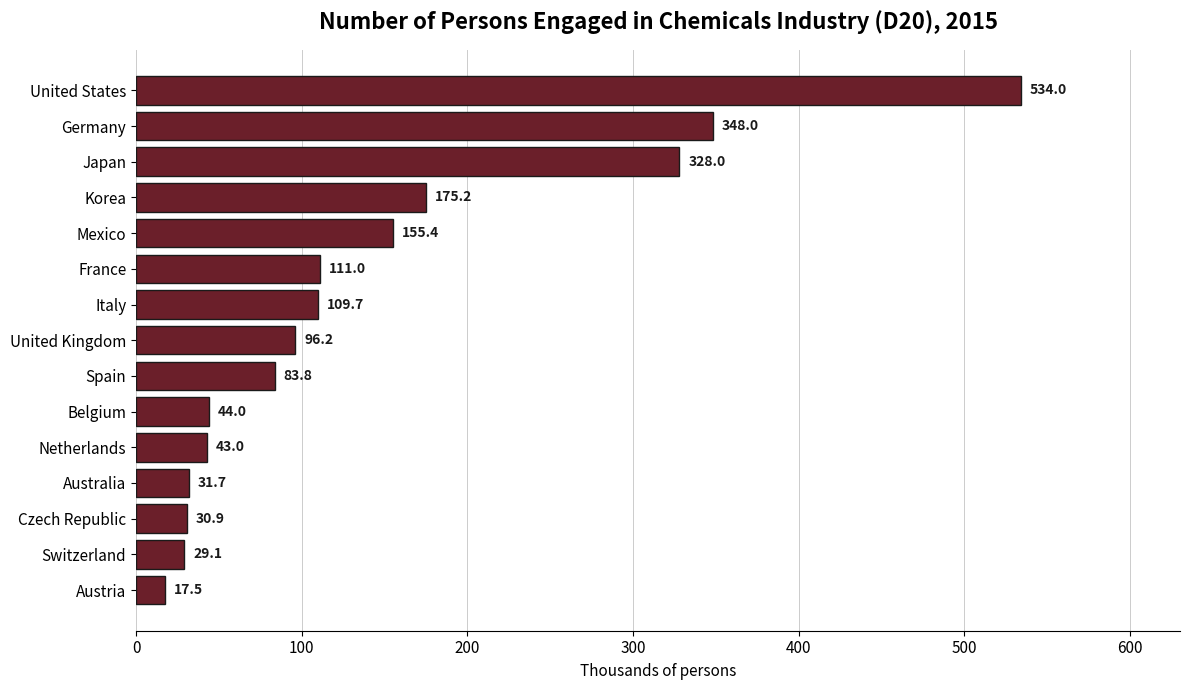

Approximately how many times larger is the value at France compared to Netherlands?

2.6